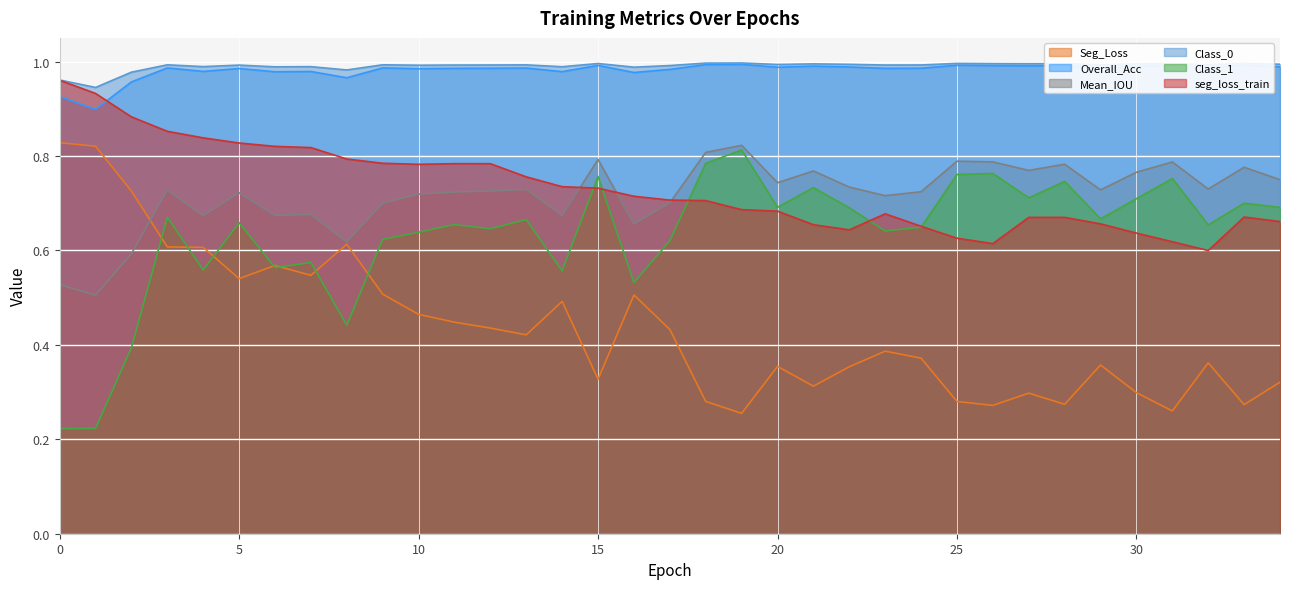

Is it true that Seg_Loss equals 0.6 at 6?

True